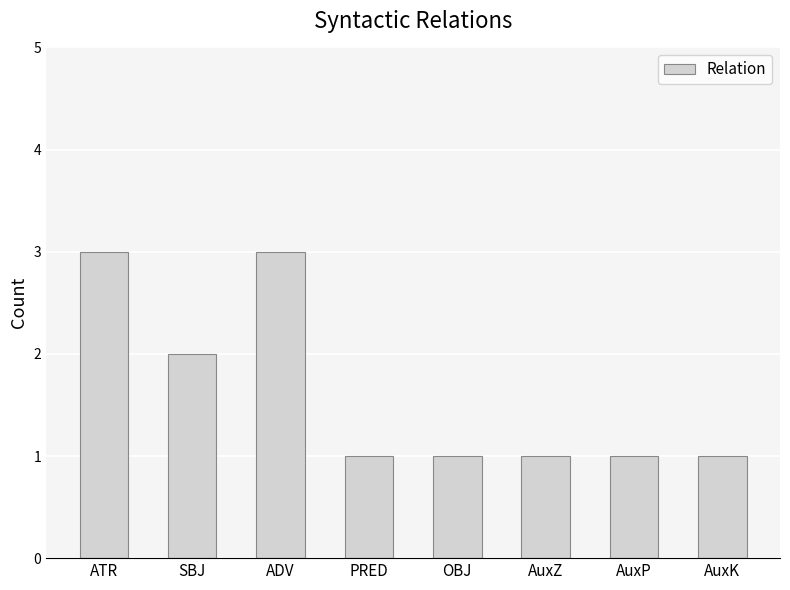

How many series are shown in this chart?

1